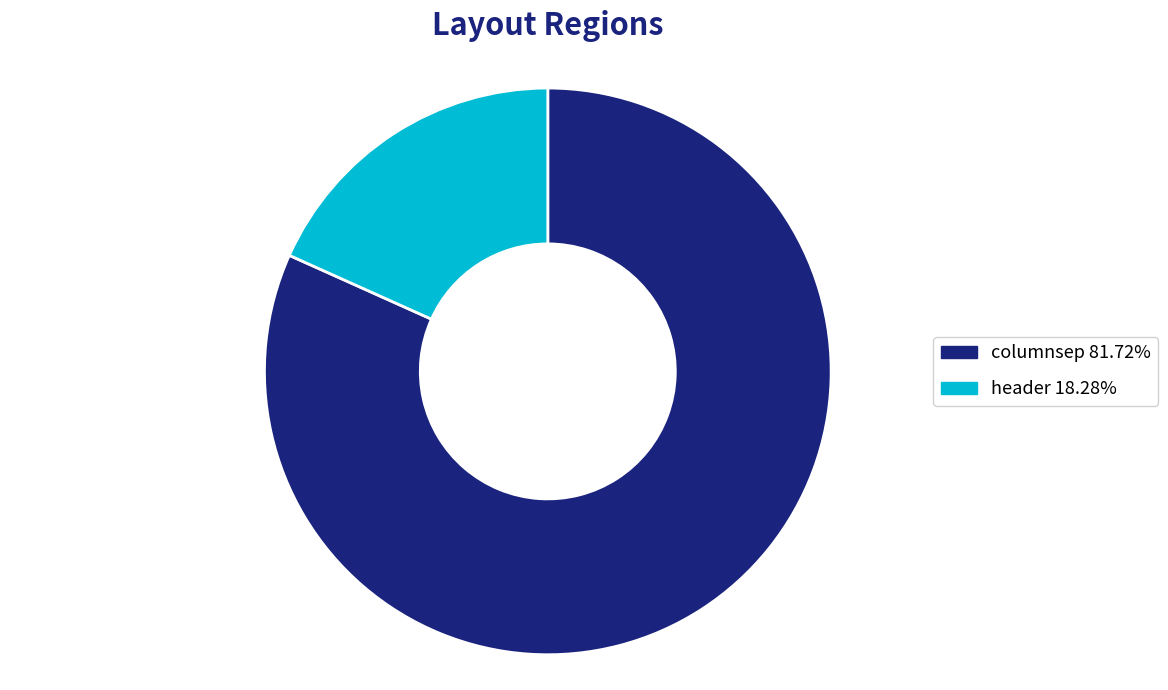

Is there a majority slice in this chart?

Yes